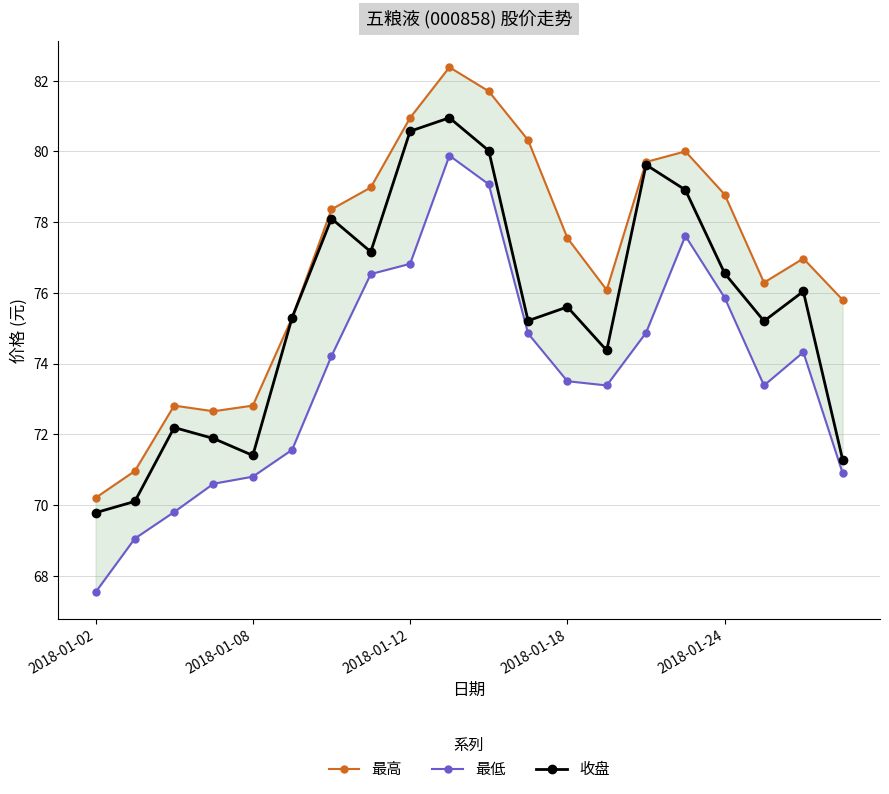

True or false: 收盘 has more than 0 points higher than both neighbors.

True